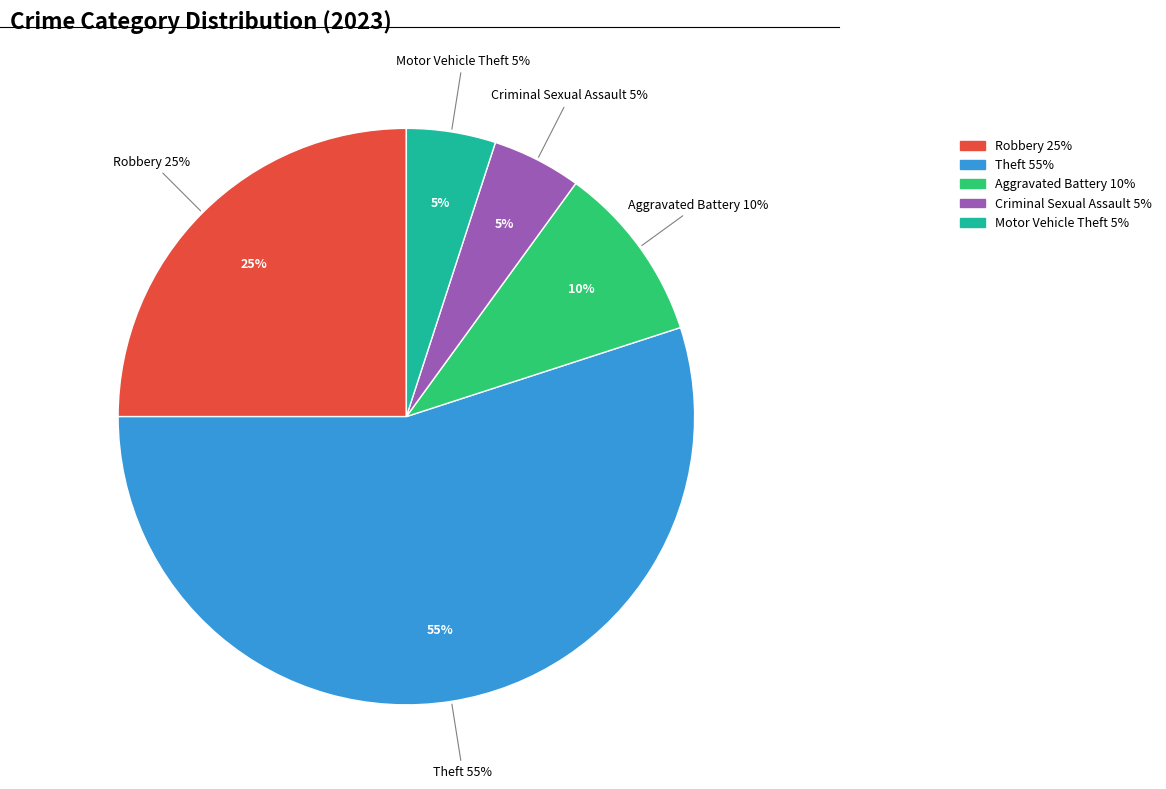

What is the total percentage of Theft and Aggravated Battery?

65.0%